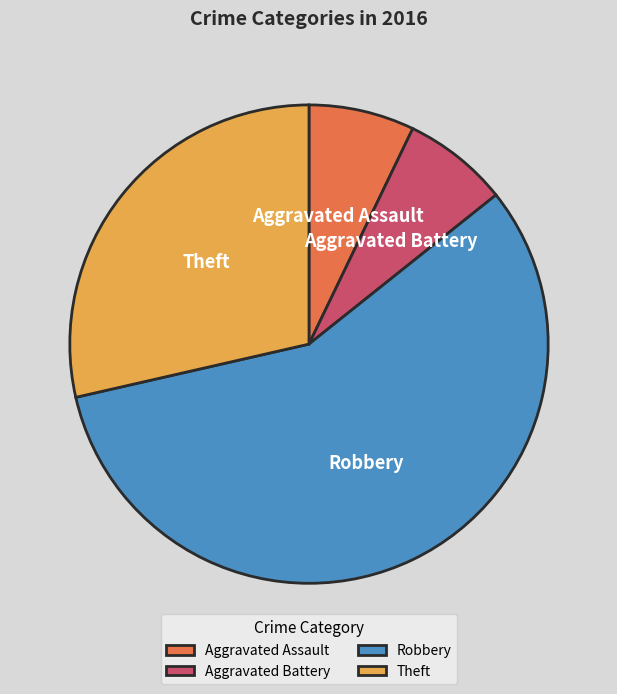

Is the sum of Aggravated Assault and Theft greater than half?

No